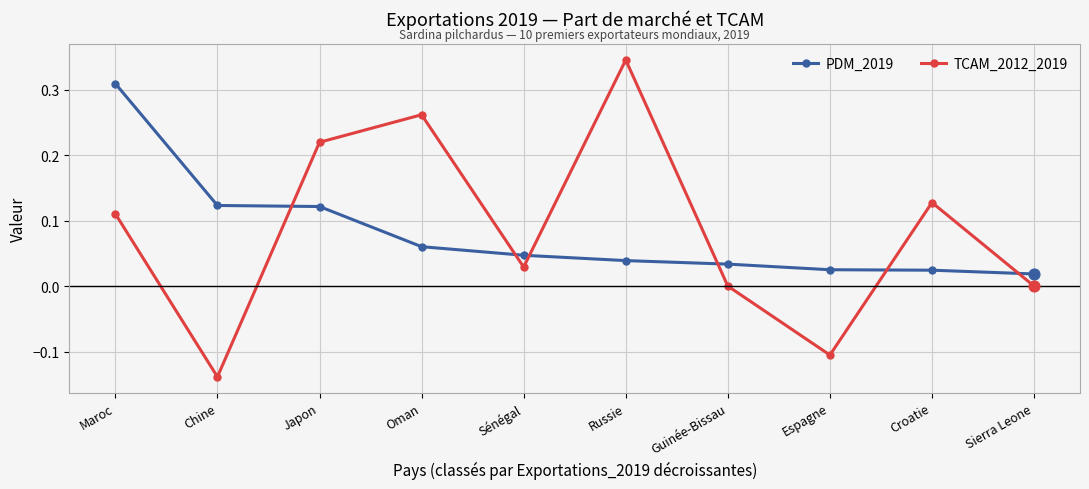

Which series has the largest total across all categories?

TCAM_2012_2019